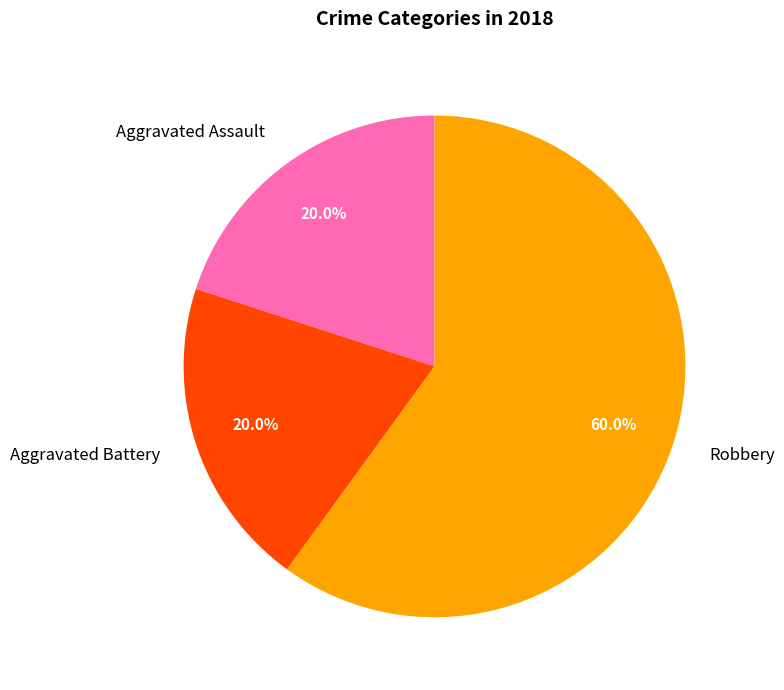

What is the ratio of the value at Robbery to the value at Aggravated Assault?

3.0